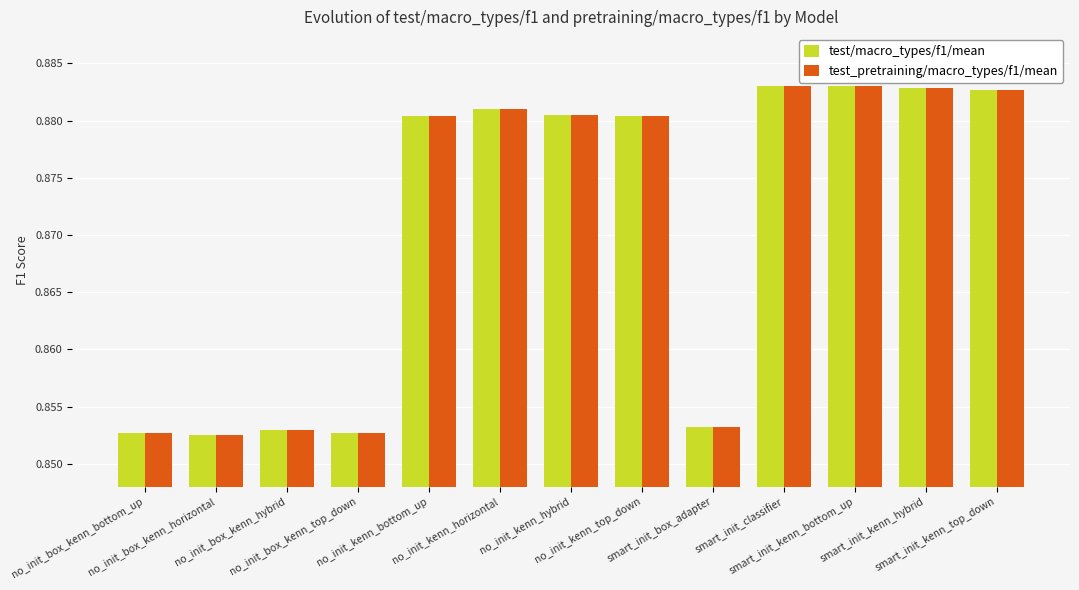

What is the label of the 11th bar from the left?

smart_init_kenn_bottom_up